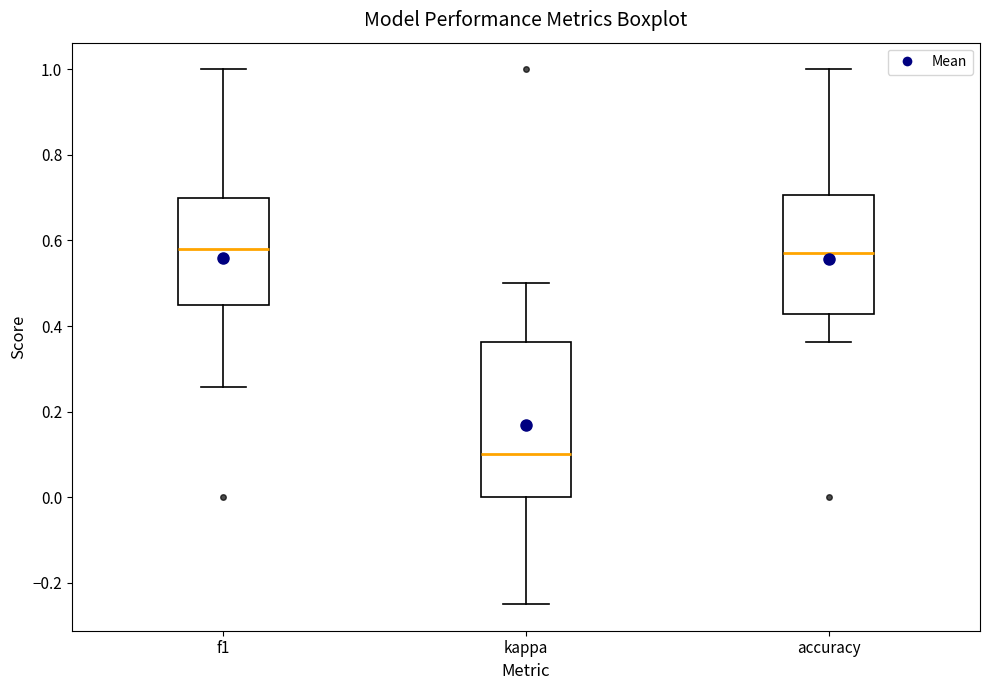

Comparing the boxes themselves (not the whiskers), which one is the tallest?

kappa